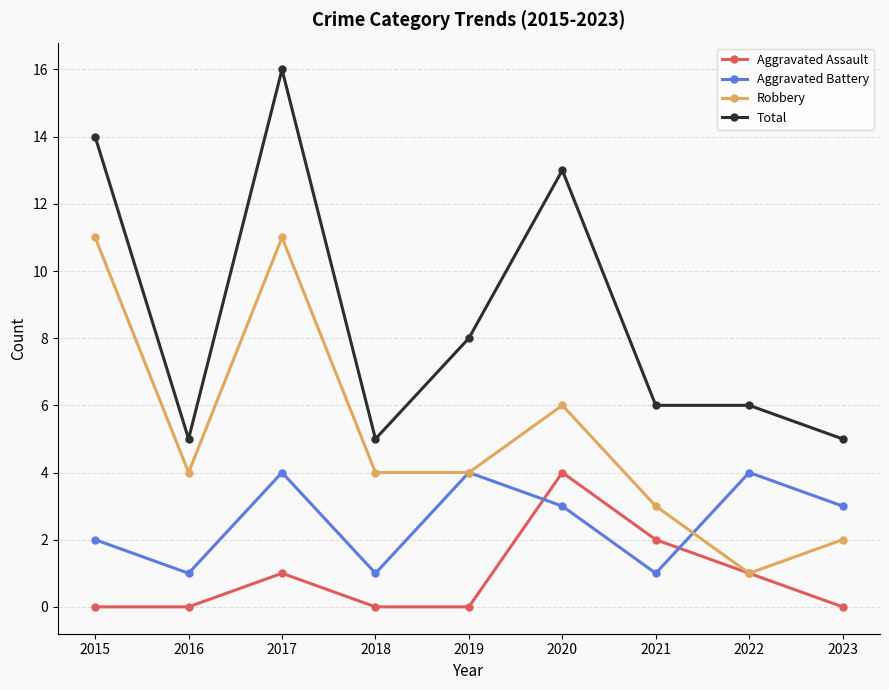

At which label does Total reach its peak?

2017